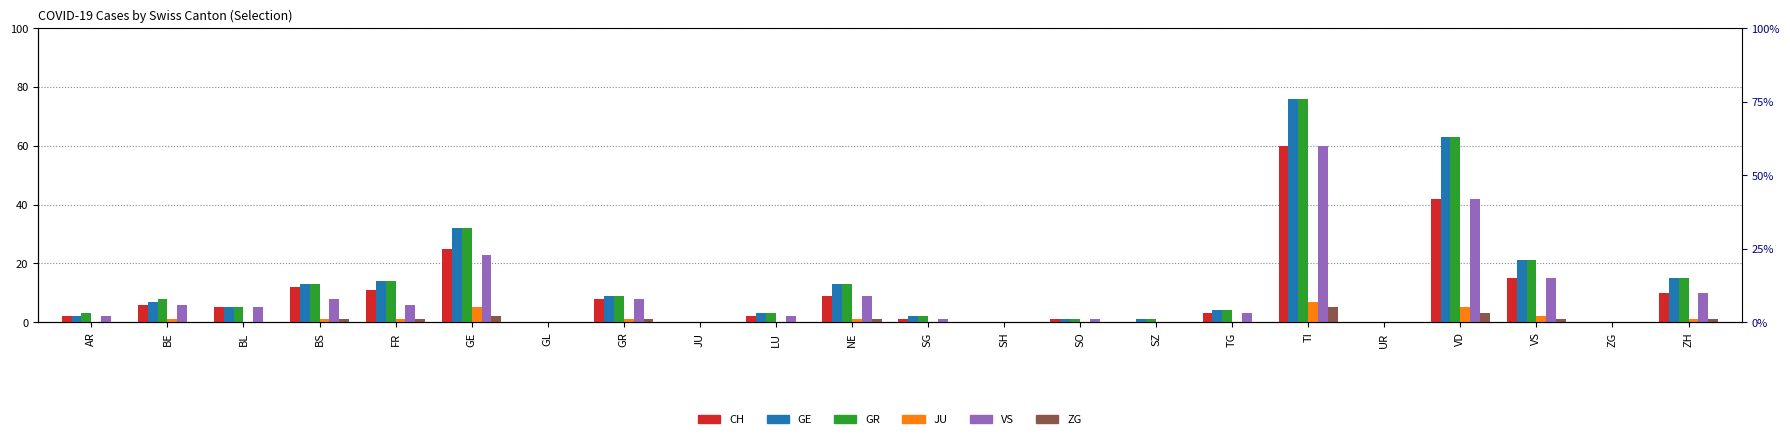

What position from the right is GE?

17